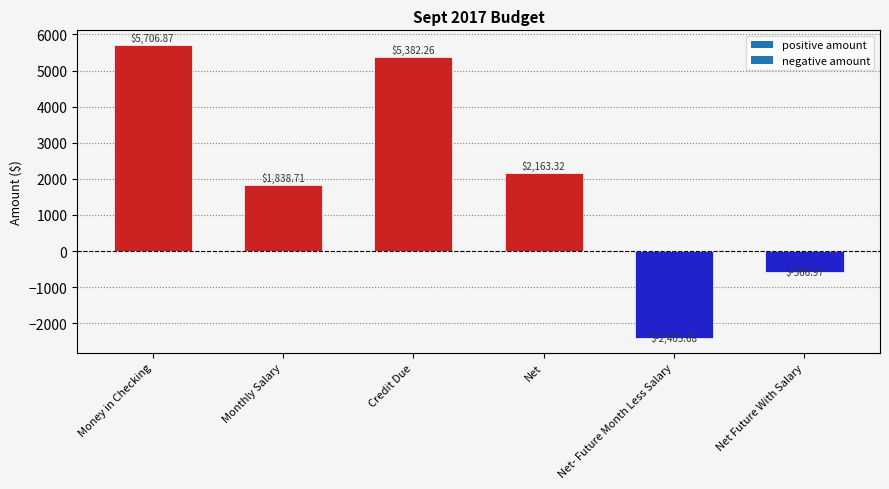

Reading right to left, what are all the values shown in this chart?

Net Future With Salary=-567.0	Net- Future Month Less Salary=-2405.7	Net=2163.3	Credit Due=5382.3	Monthly Salary=1838.7	Money in Checking=5706.9